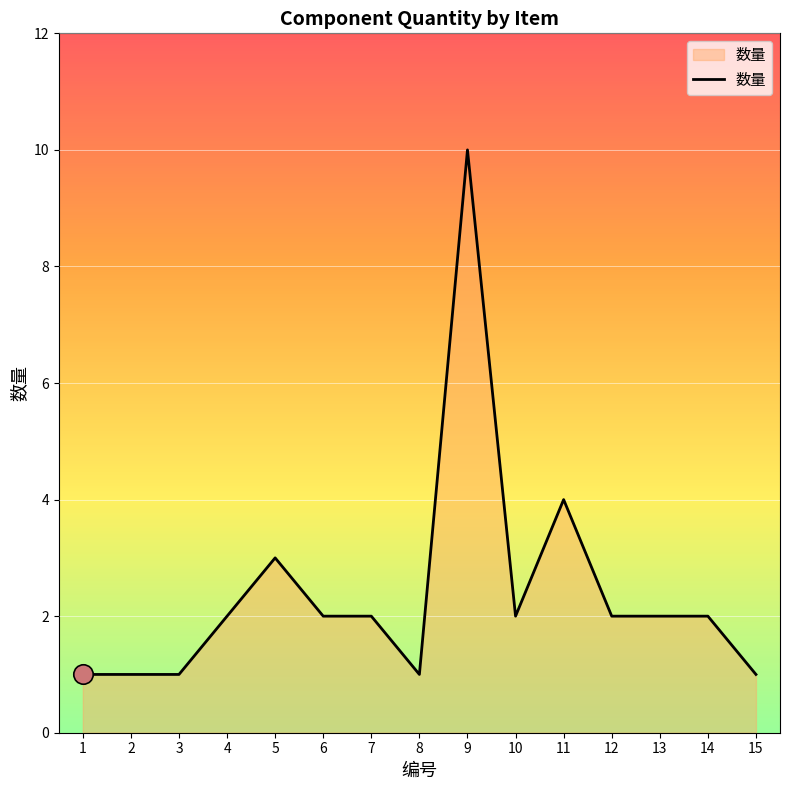

What is the maximum value shown in the chart?

10